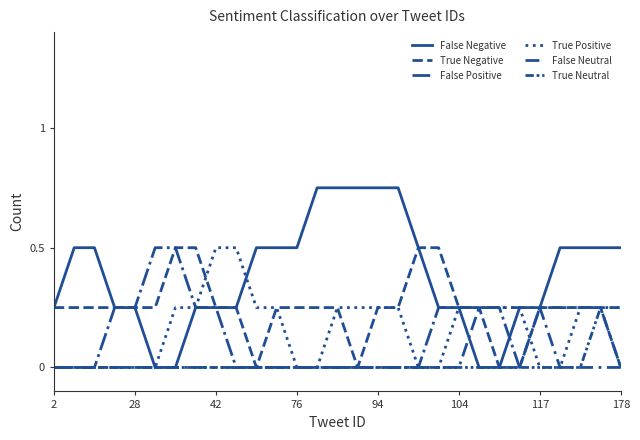

What is the sum of all True Positive values?

4.8